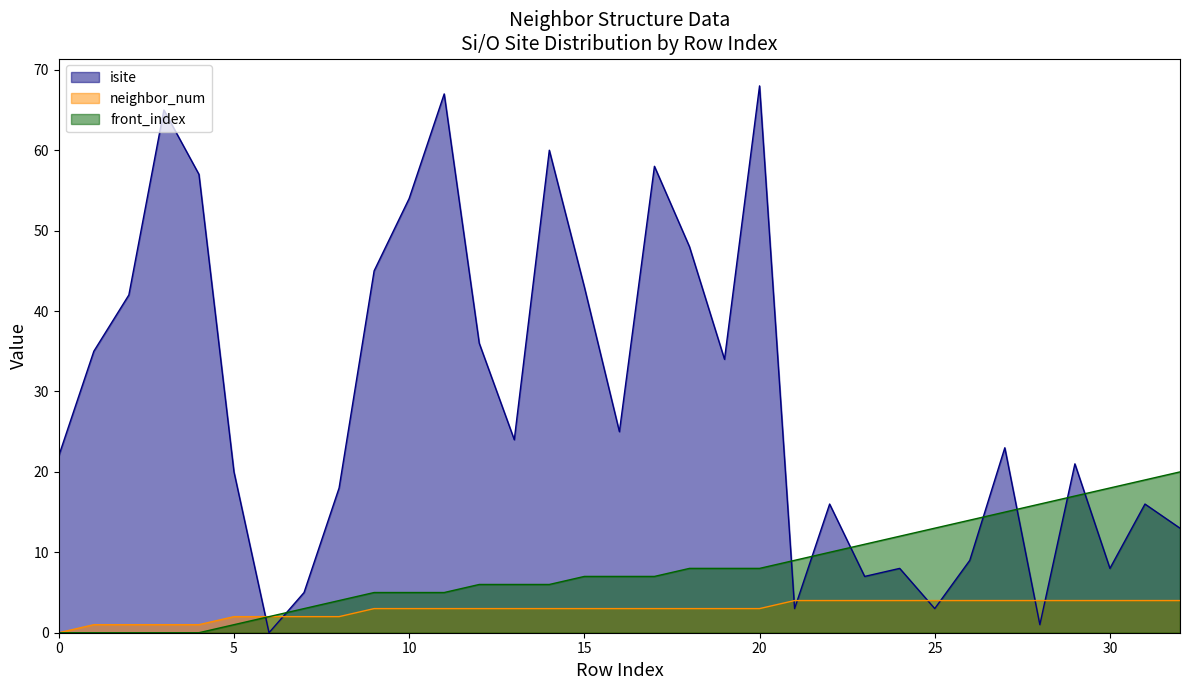

How many data points in neighbor_num are above 3?

12